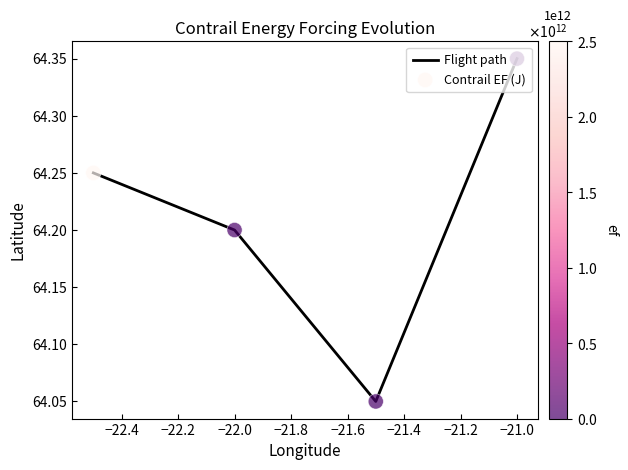

How many values are between 64 and 65?

4